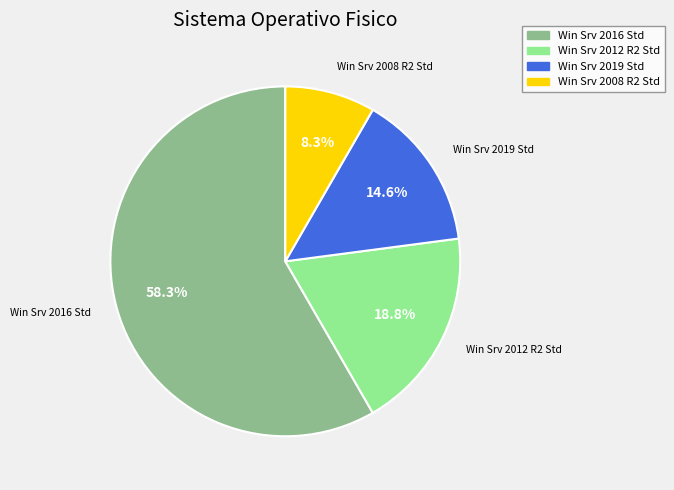

Which slice is the smallest?

Win Srv 2008 R2 Std